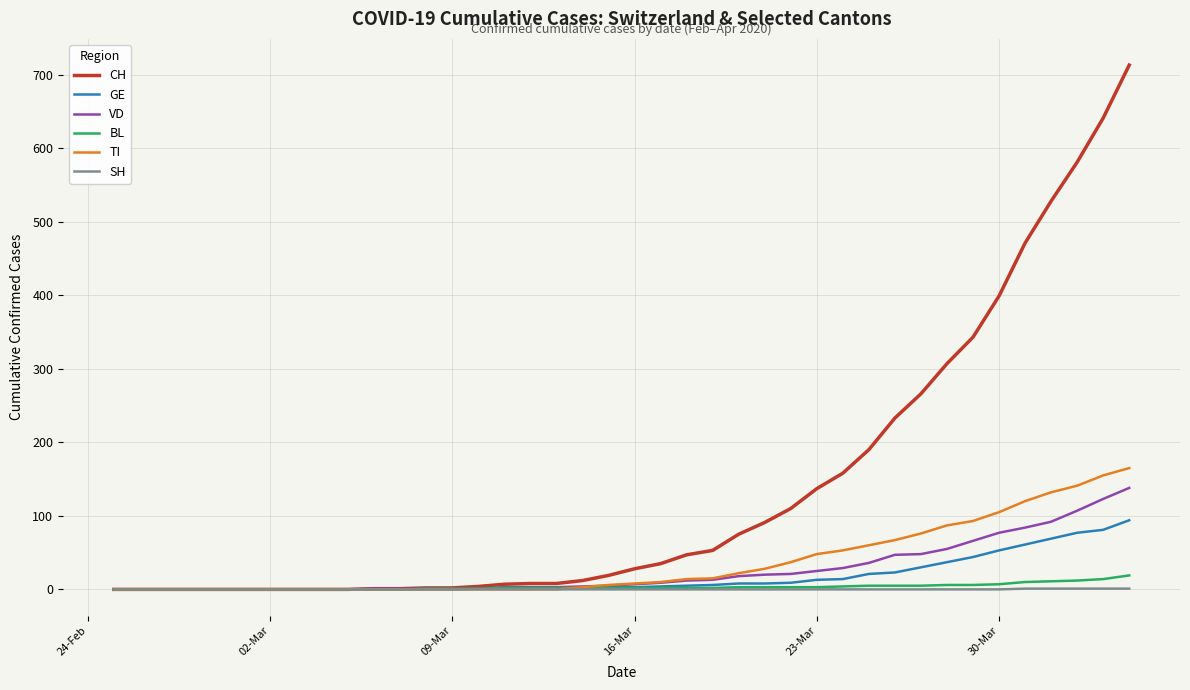

Which series has the largest range (max minus min)?

CH